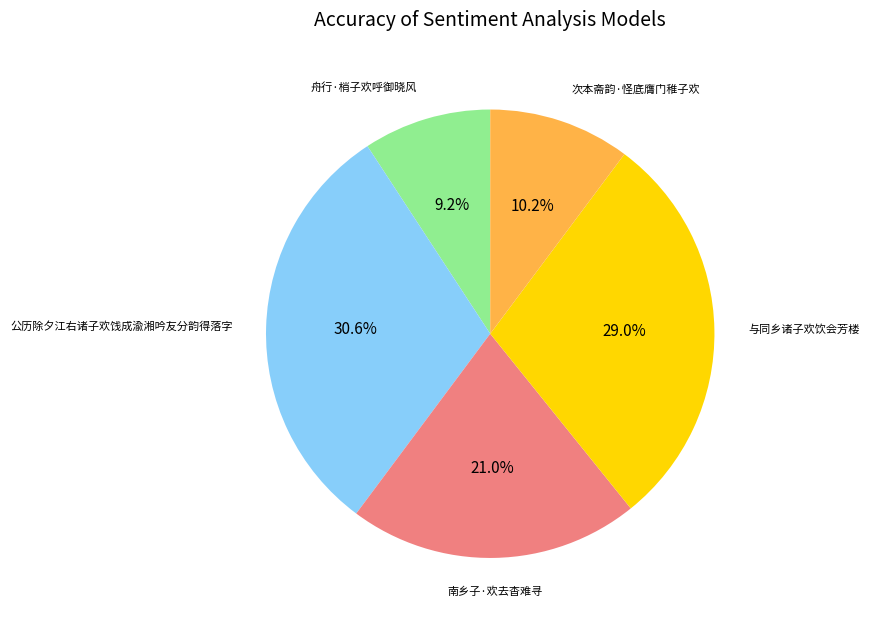

Is there any slice that represents more than half of the pie?

No